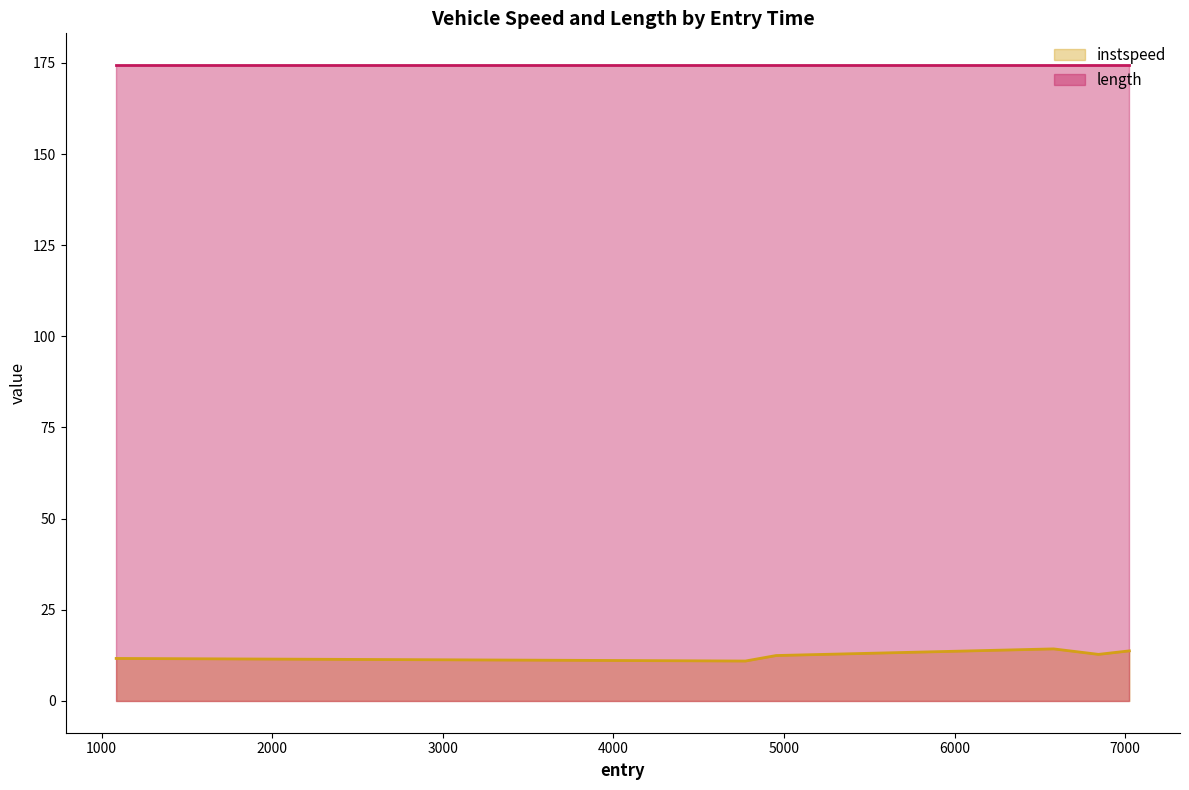

What is the label of the 2nd point from the right?

6842.892054447926